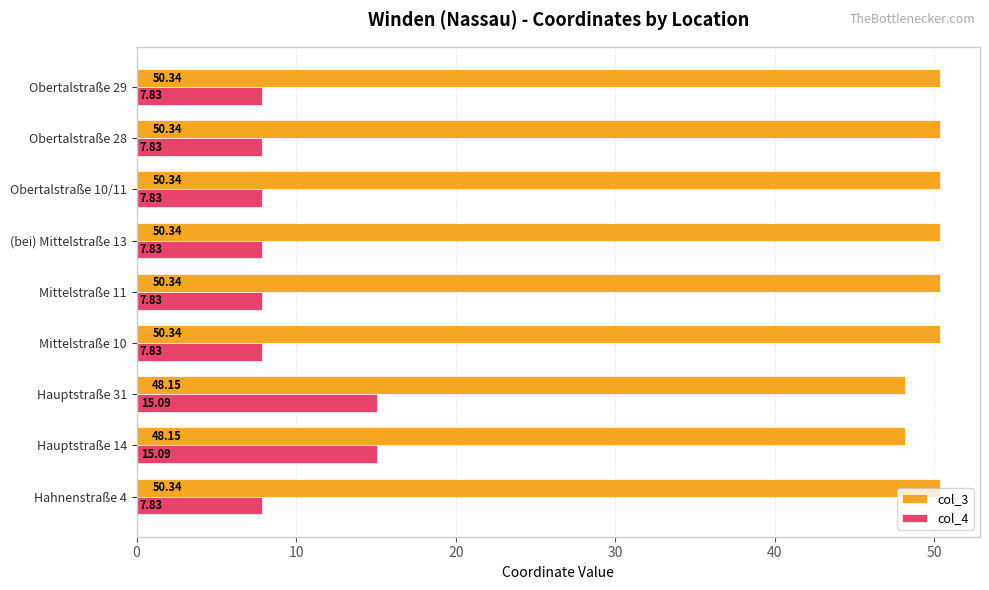

What is the difference between the maximum and second lowest values in the col_4 series?

7.3